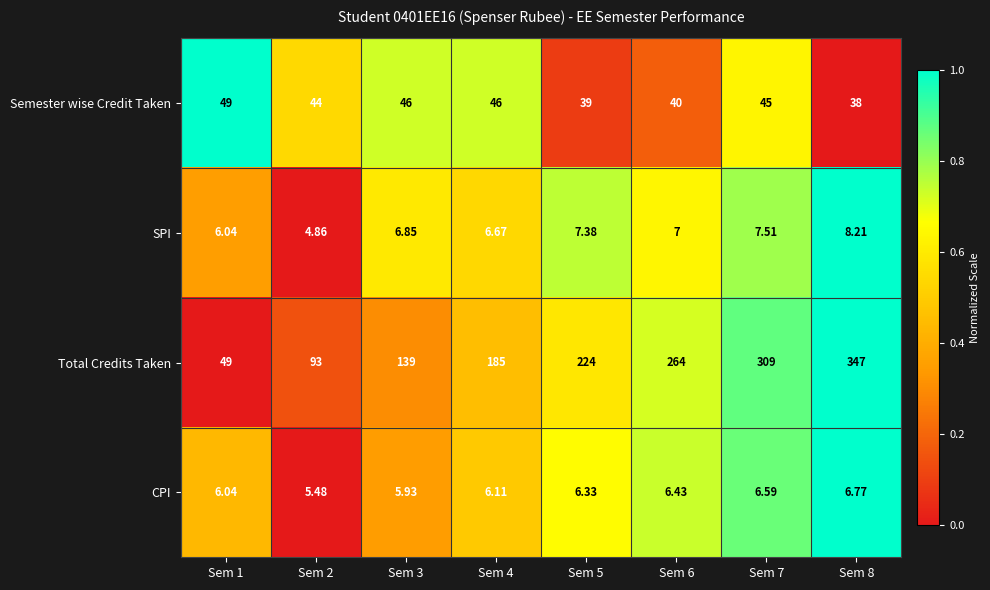

List the series in order of their peak value, highest first.

Total Credits Taken, Semester wise Credit Taken, SPI, CPI